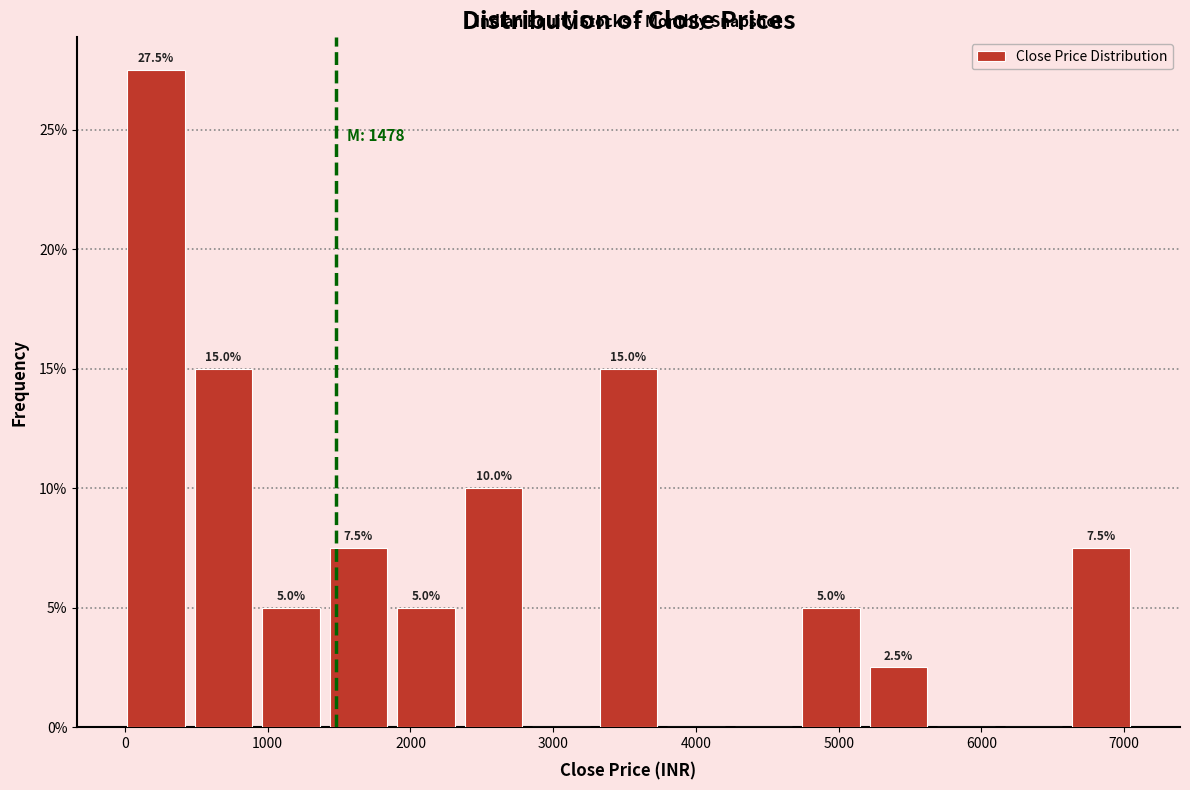

Over which range of the x-axis is the bar tallest?

0 to 500